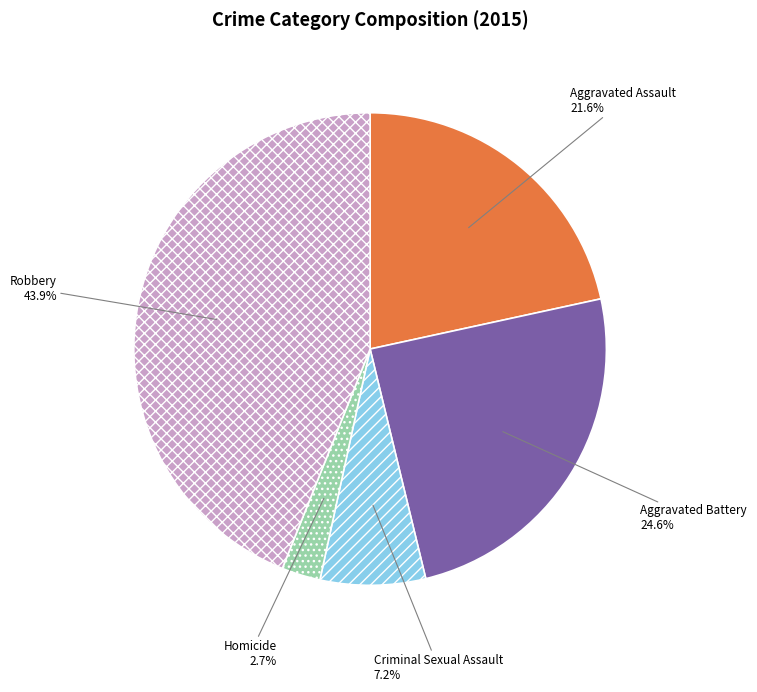

Is the sum of Aggravated Assault and Criminal Sexual Assault greater than half?

No